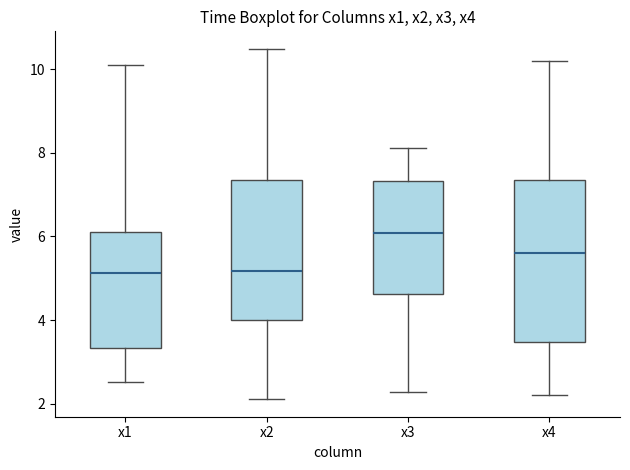

Reading left to right, read every box against the y-axis: the position of its median line, the range the box covers, and the ends of its whiskers. The values are not printed on the chart, so give them approximately, as read against the axis.

x1: median 5.2, box 3.4 to 6.0, whiskers 2.6 to 10.2
x2: median 5.2, box 4.0 to 7.4, whiskers 2.2 to 10.4
x3: median 6.0, box 4.6 to 7.4, whiskers 2.2 to 8.2
x4: median 5.6, box 3.4 to 7.4, whiskers 2.2 to 10.2